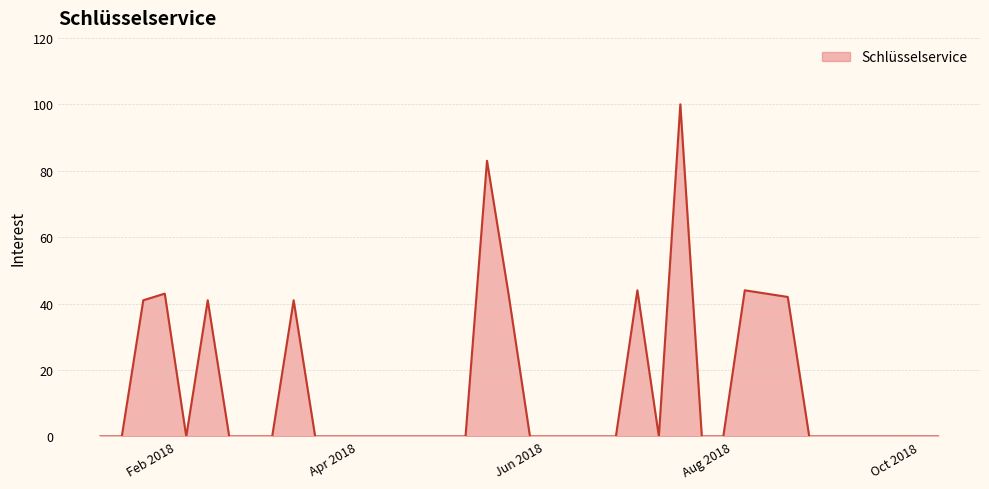

What is the difference between the maximum and minimum values?

100